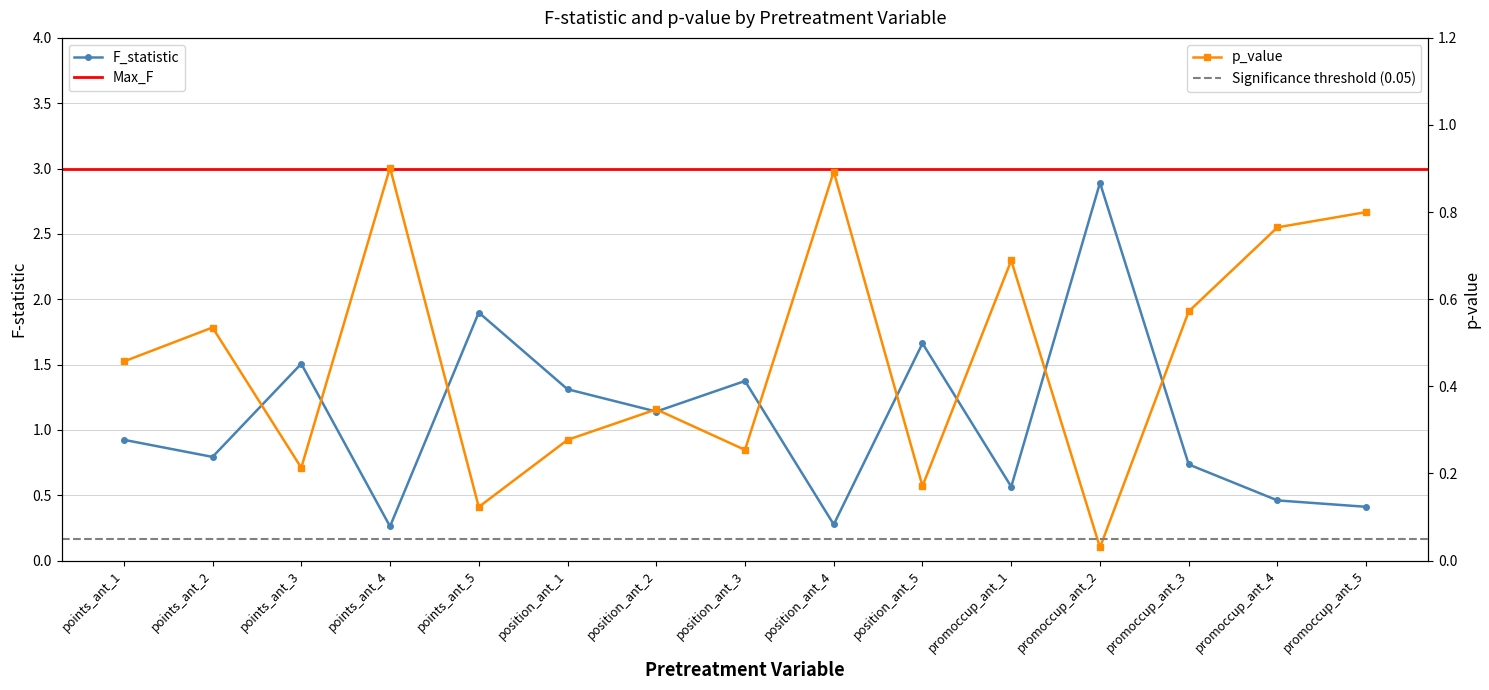

The p_value series shows 0.2 at position_ant_1. True or false?

False